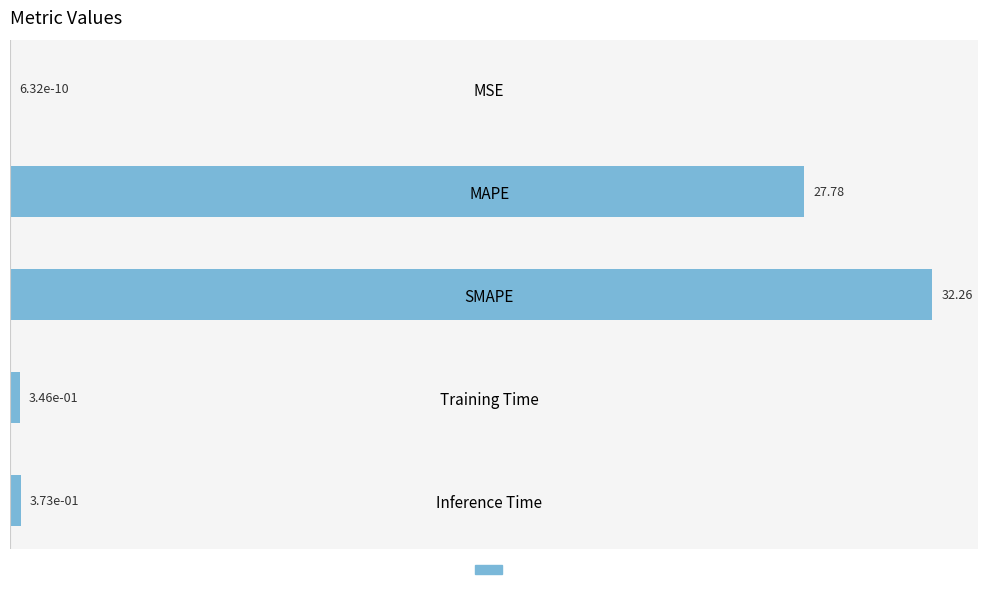

Which has a higher value, MAPE or MSE?

MAPE